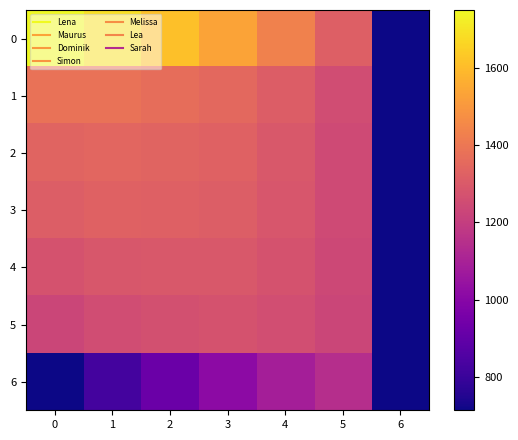

Reading left to right, what are all the values shown in this chart?

0: 0=1749.0	1=1688.0	2=1611.0	3=1532.5	4=1431.0	5=1316.5	6=714.0
1: 0=1383.0	1=1383.0	2=1367.0	3=1349.5	4=1309.0	5=1255.5	6=714.0
2: 0=1335.0	1=1343.0	2=1335.0	3=1325.5	4=1293.0	5=1247.5	6=714.0
3: 0=1316.0	1=1327.2	2=1322.3	3=1316.0	4=1286.7	5=1244.3	6=714.0
4: 0=1272.0	1=1290.5	2=1293.0	3=1294.0	4=1272.0	5=1237.0	6=714.0
5: 0=1230.0	1=1255.5	2=1265.0	3=1273.0	4=1258.0	5=1230.0	6=714.0
6: 0=714.0	1=825.5	2=921.0	3=1015.0	4=1086.0	5=1144.0	6=714.0